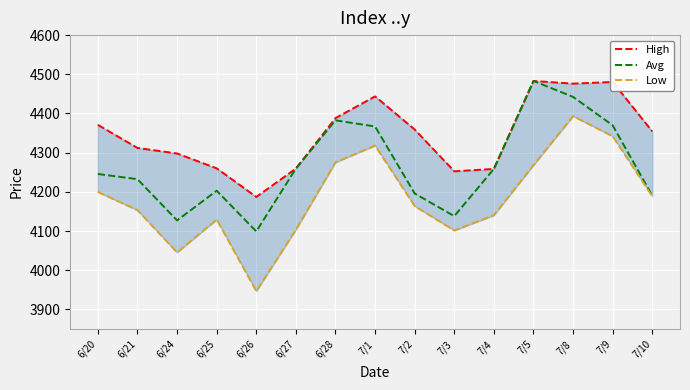

What is the smallest value displayed?

3946.7